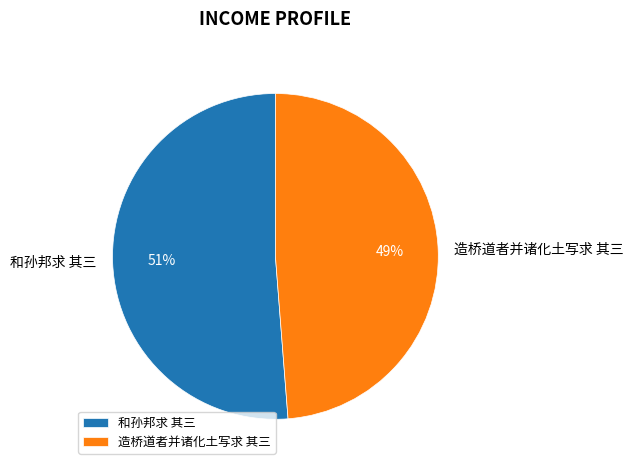

To the nearest percent, what is the difference between the 造桥道者并诸化土写求 其三 and 和孙邦求 其三 slice percentages?

2%